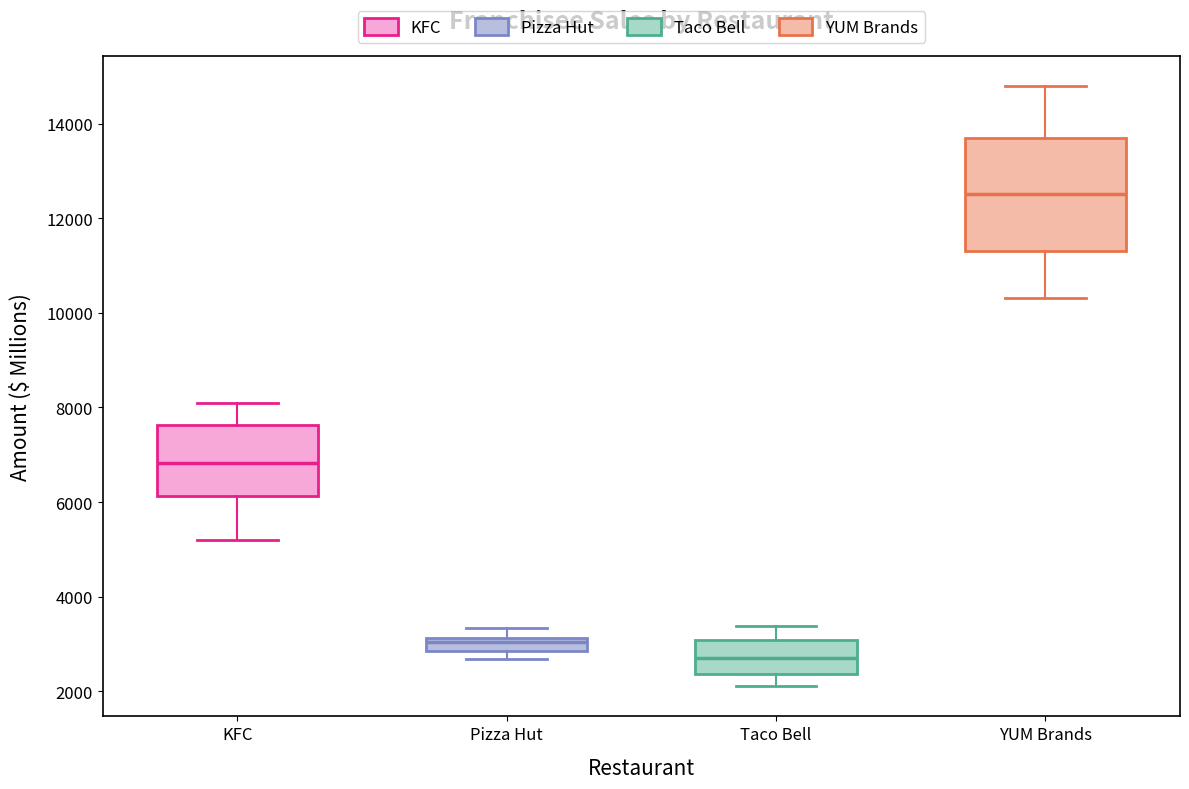

Which box's median line is the lowest?

Taco Bell